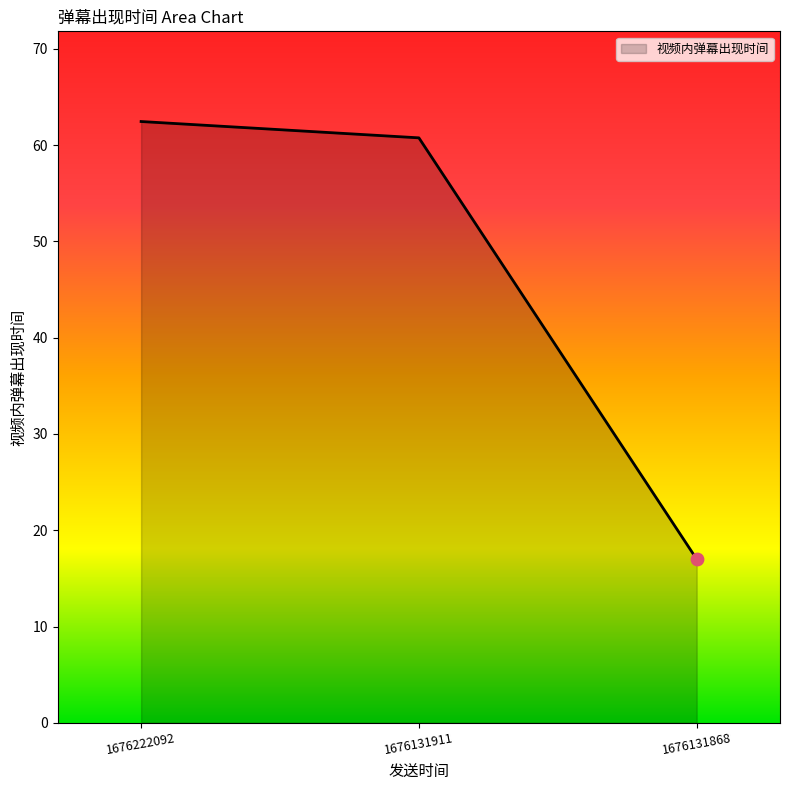

Which has a higher value, 1676131868 or 1676222092?

1676222092